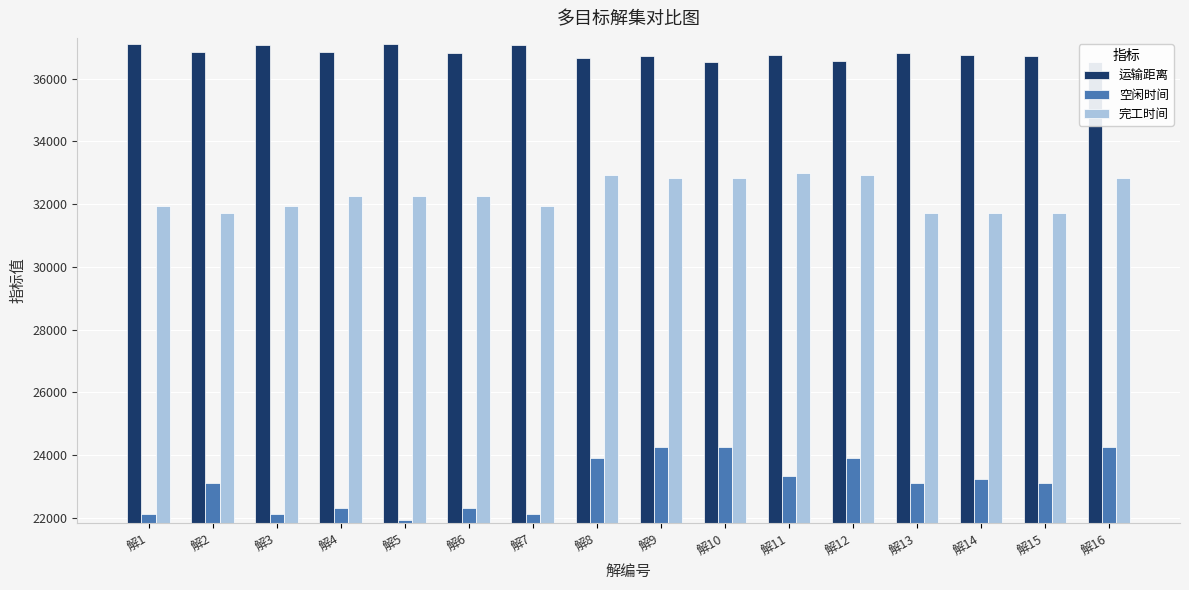

What is the maximum value shown in the chart?

37108.5